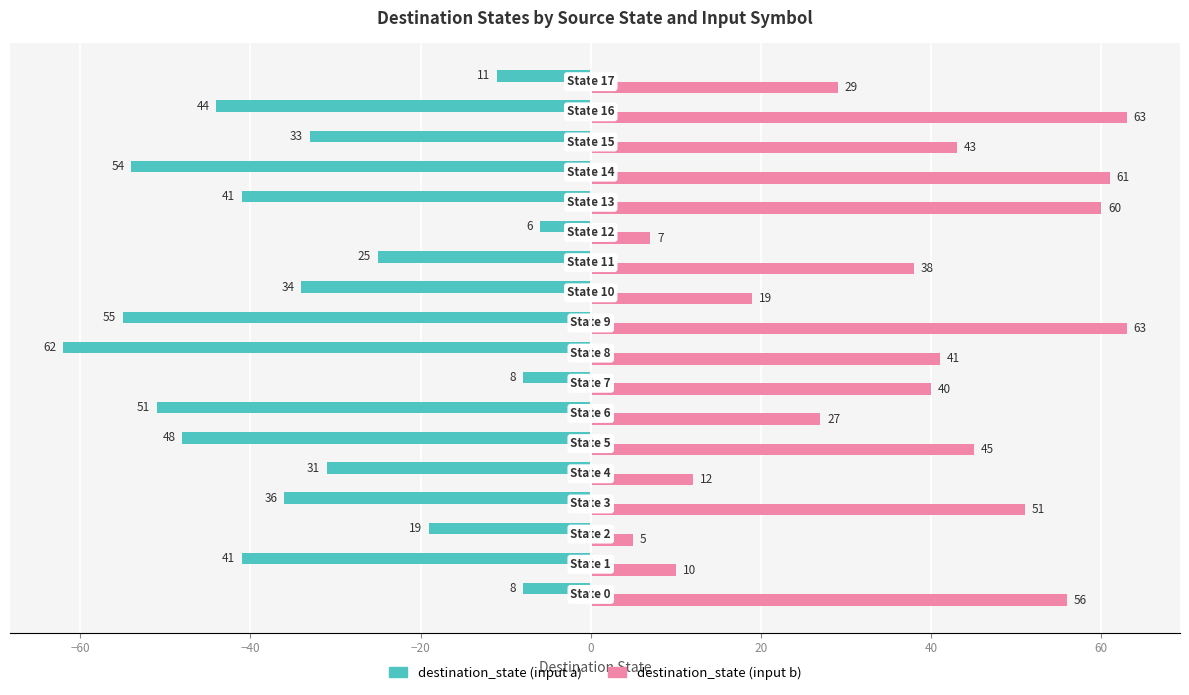

List the series in order of their overall mean, lowest first.

destination_state (input a), destination_state (input b)